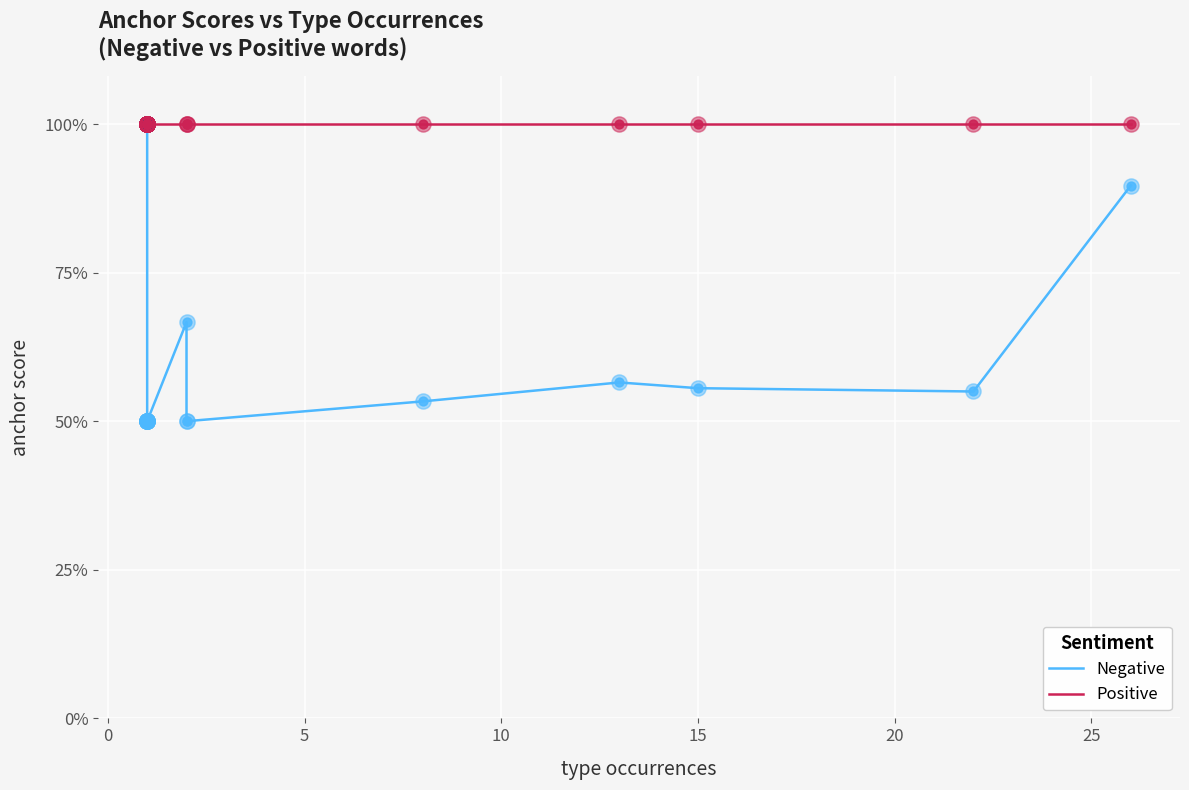

Which series has the widest spread of Y values?

Negative